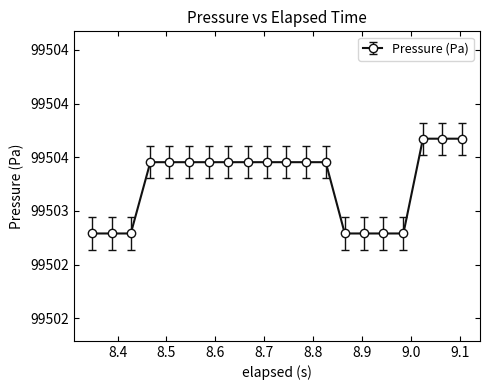

Is this an area chart (filled region under the line)?

No